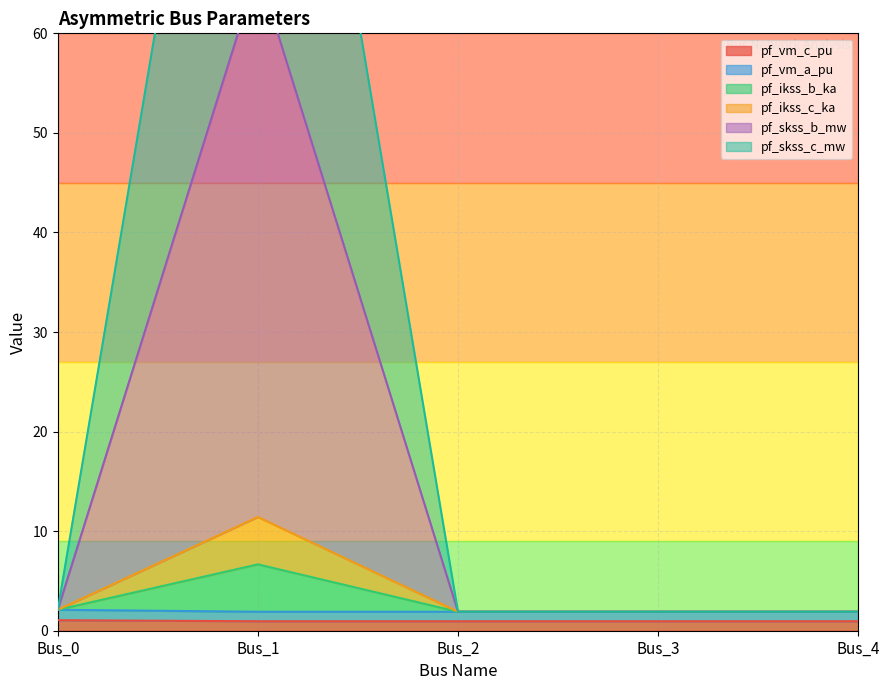

What is the value of the pf_ikss_c_ka point at the 5th from the left?

1.9